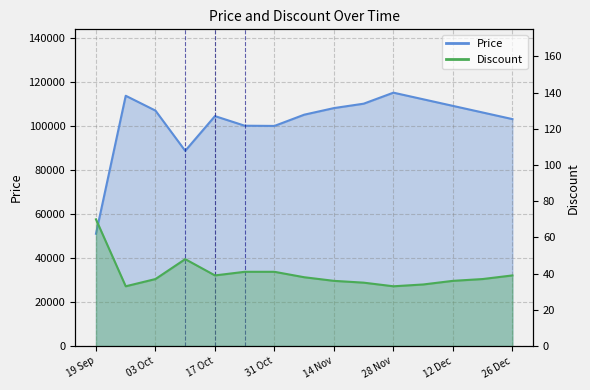

In Discount, how many points are higher than both neighbors (excluding endpoints)?

1